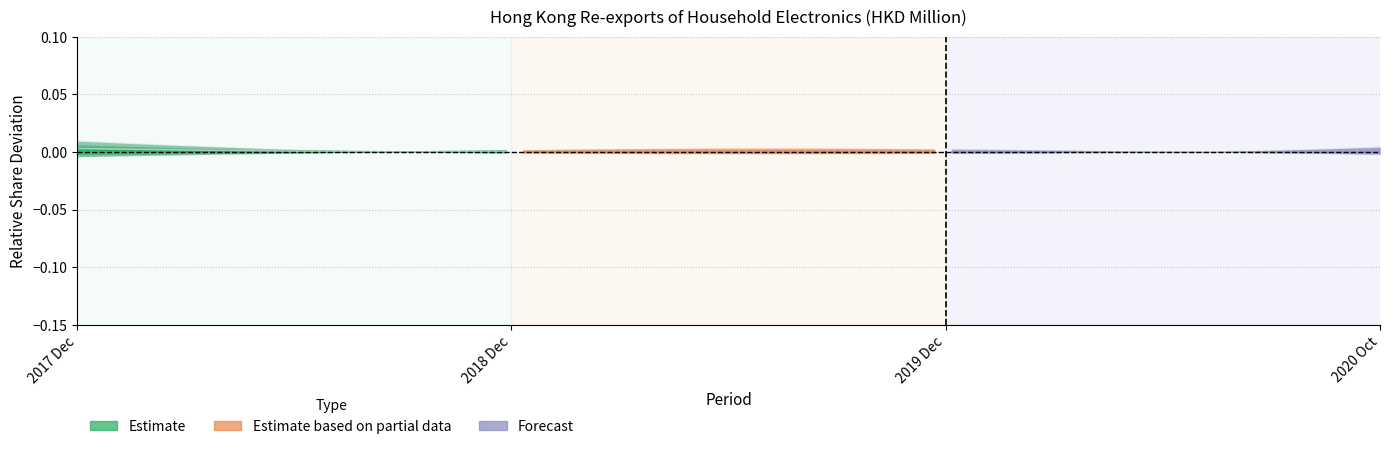

How many distinct data groups are displayed?

4